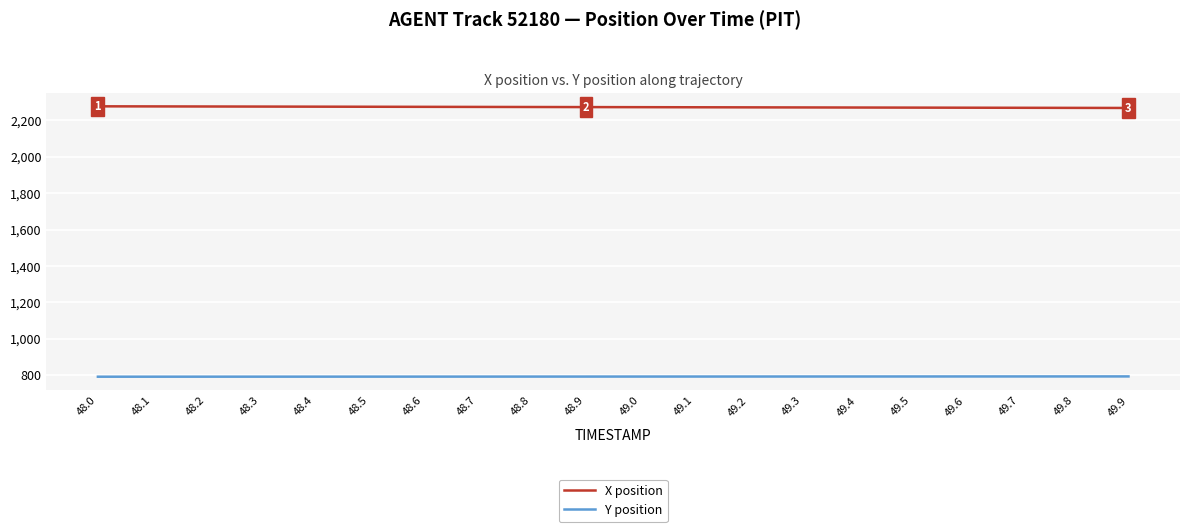

What is the maximum value for Y position?

792.9